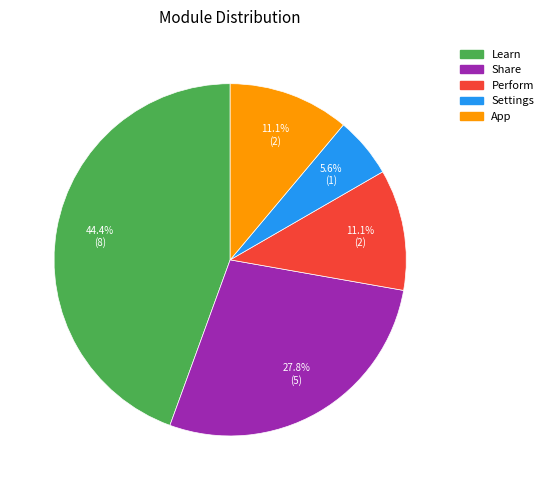

Between Share and Settings, which is larger?

Share